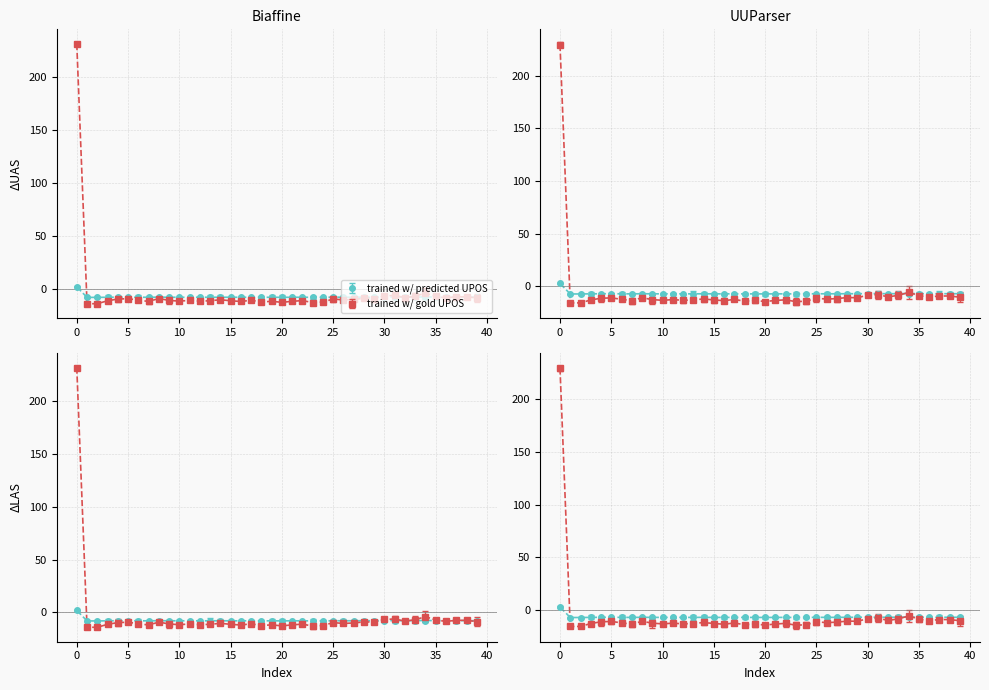

What is the difference between the maximum and minimum values in the values series?

10.0